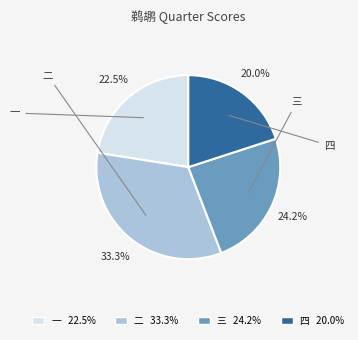

Is there any slice that represents more than half of the pie?

No